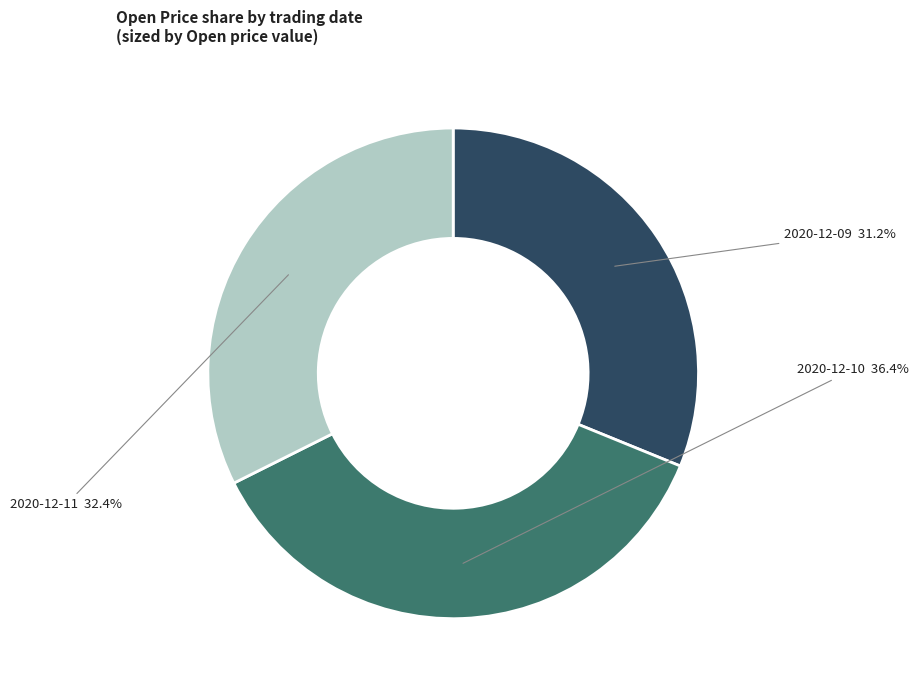

Count the number of slices in the pie.

3